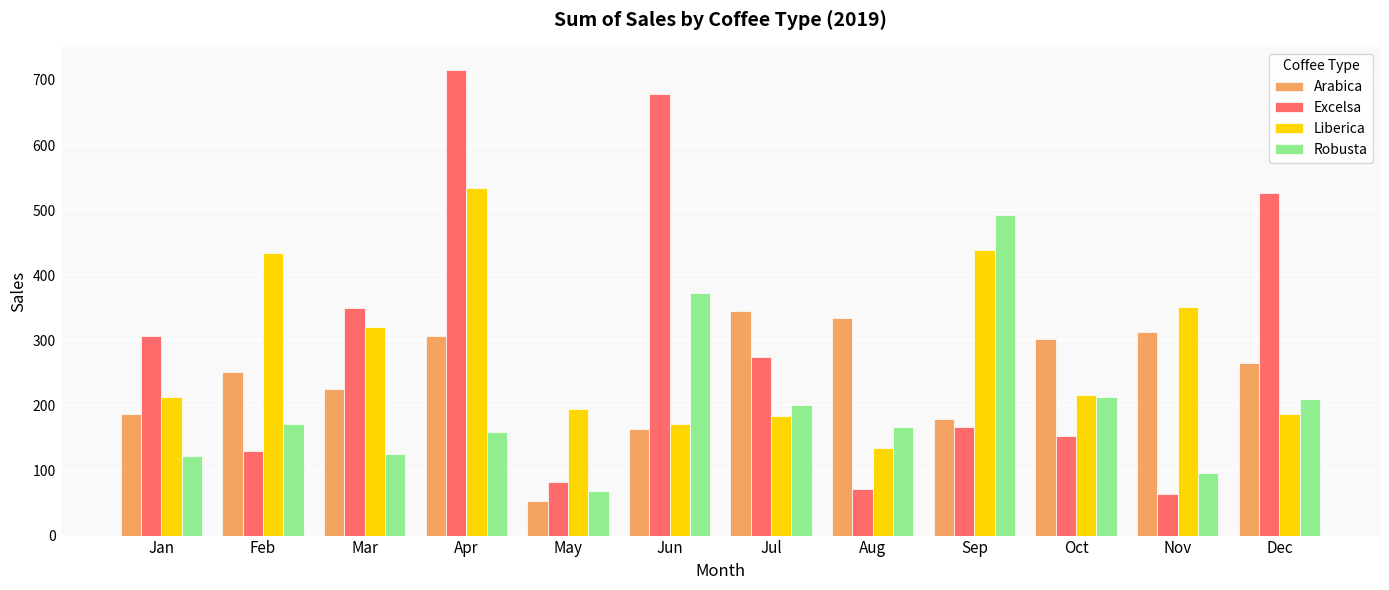

Where is Excelsa nearest to the value 389?

Mar